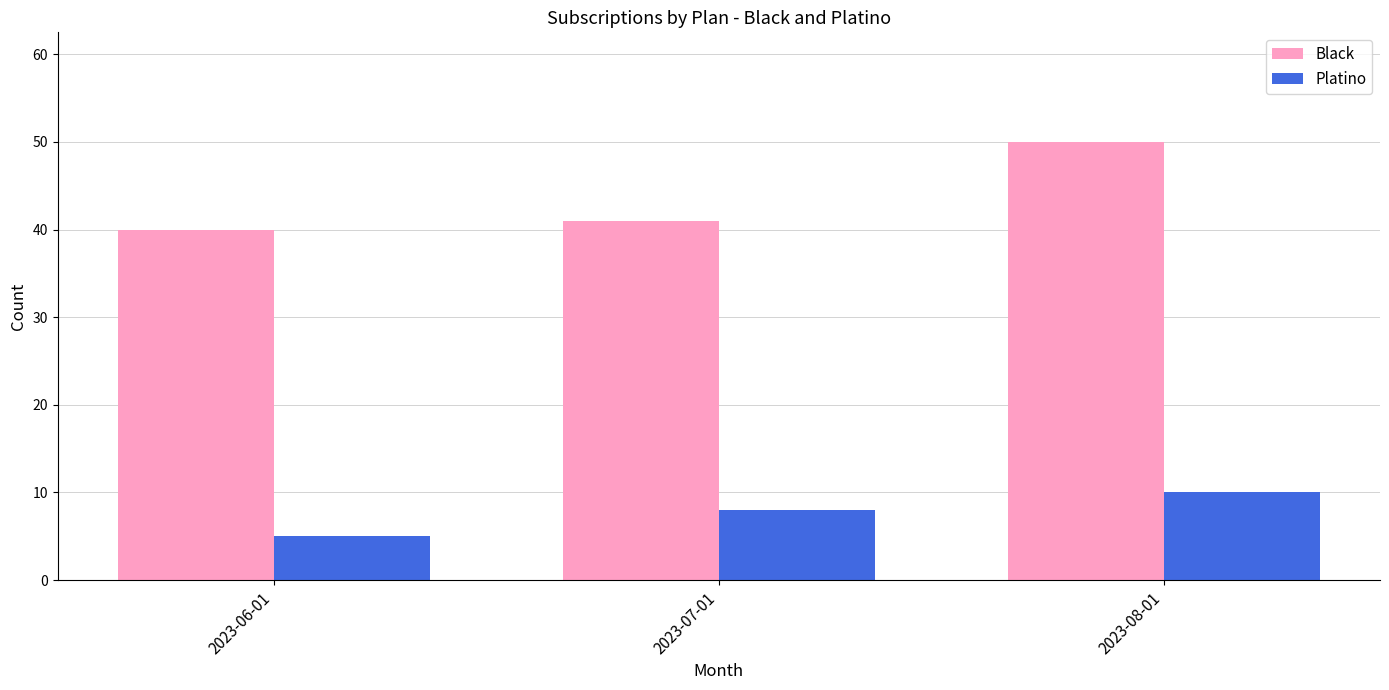

At which category does the chart reach its peak across all series?

2023-08-01